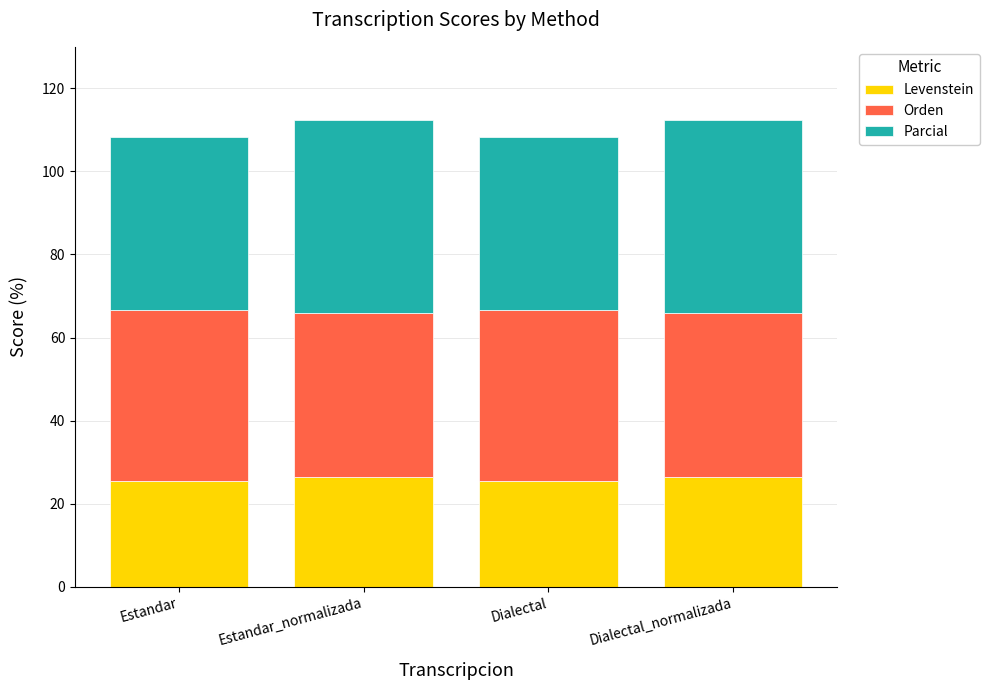

What is the total value across all series at Estandar_normalizada?

112.4